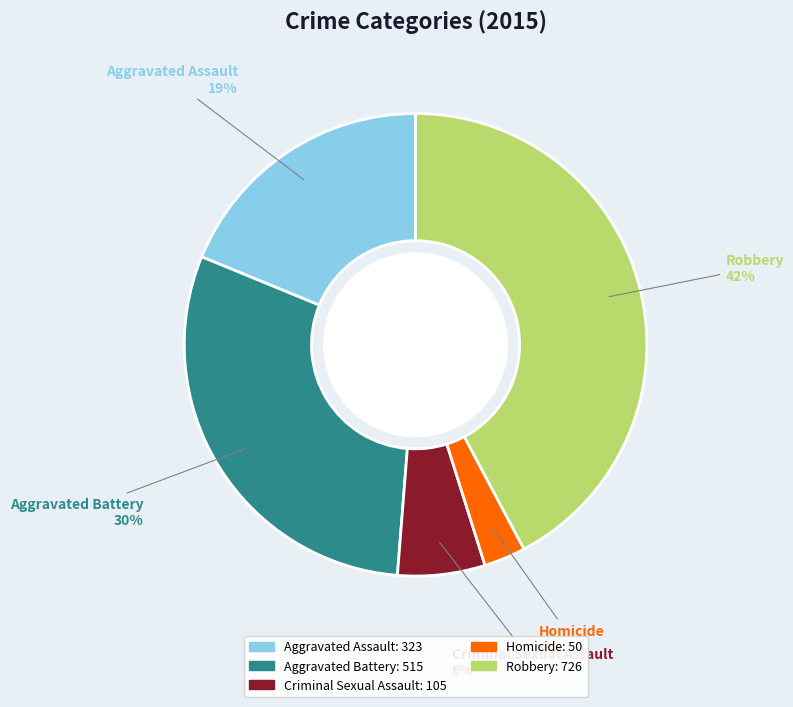

Between Aggravated Assault and Homicide, which is larger?

Aggravated Assault